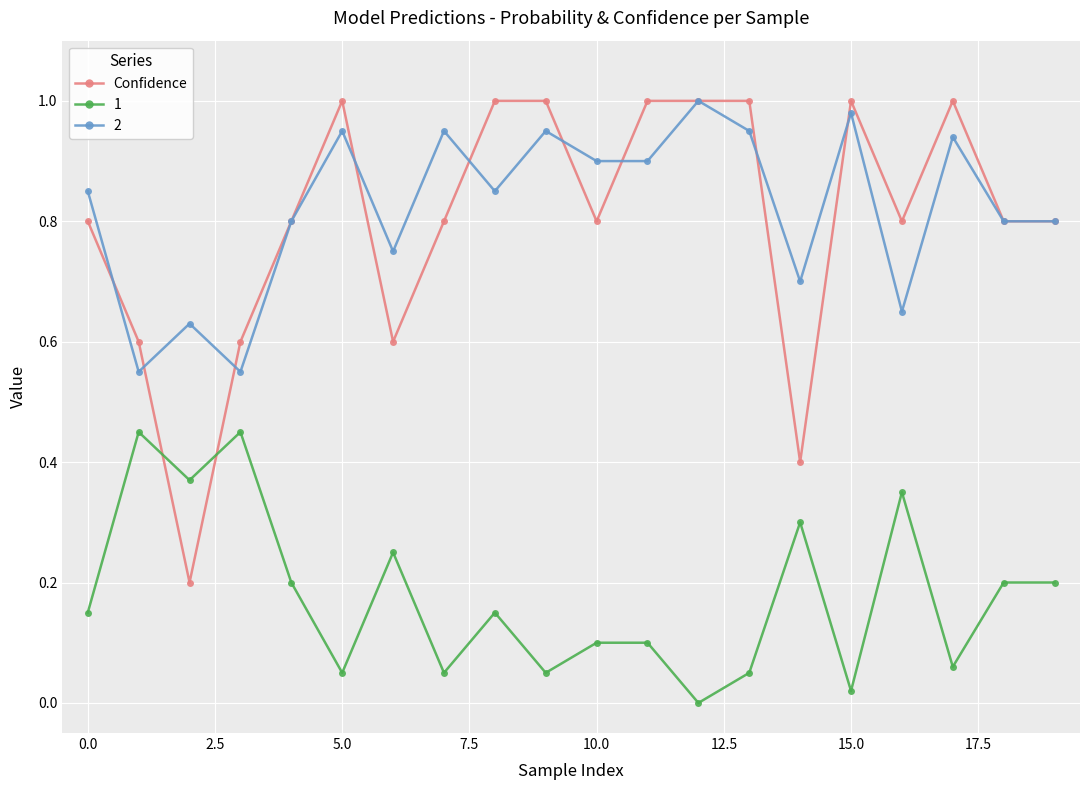

True or false: 2 and 1 cross at least once.

False